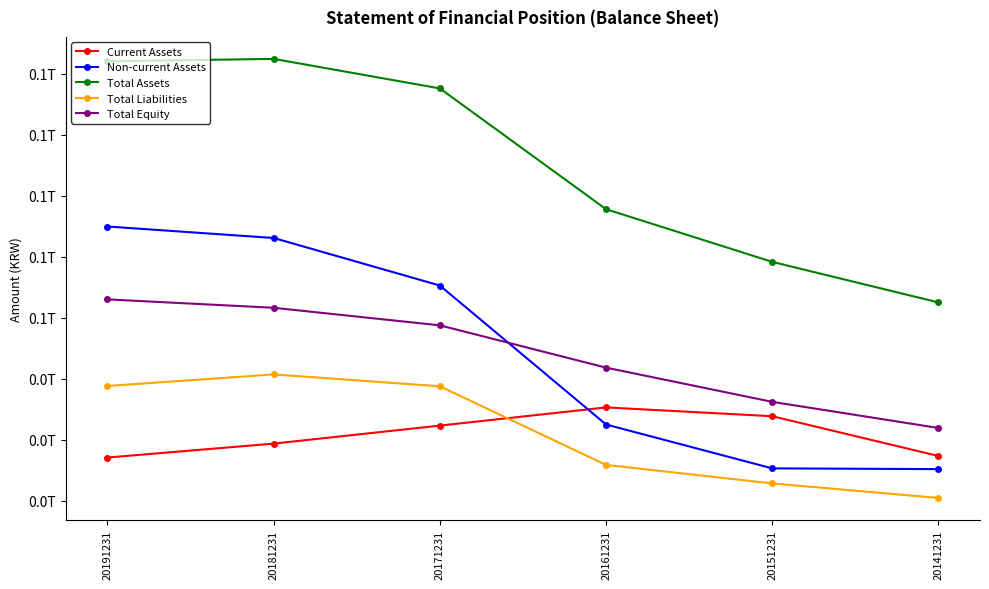

True or false: Current Assets and Total Equity intersect in this chart.

False